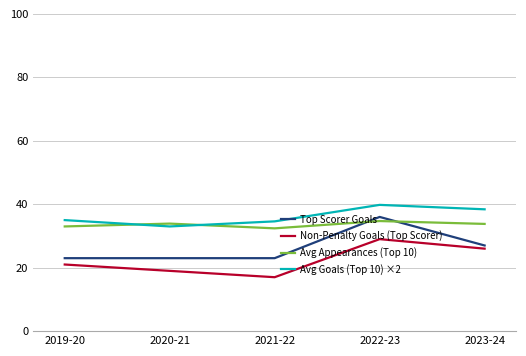

At which category does the chart reach its minimum across all series?

2021-22